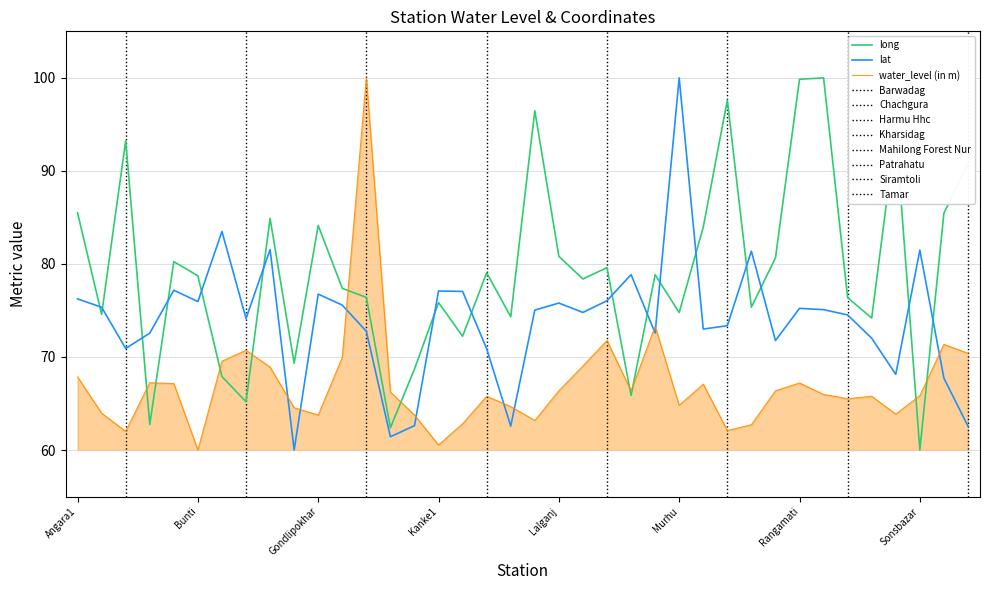

What is the difference between the maximum and minimum values in the water_level (in m) series?

40.0